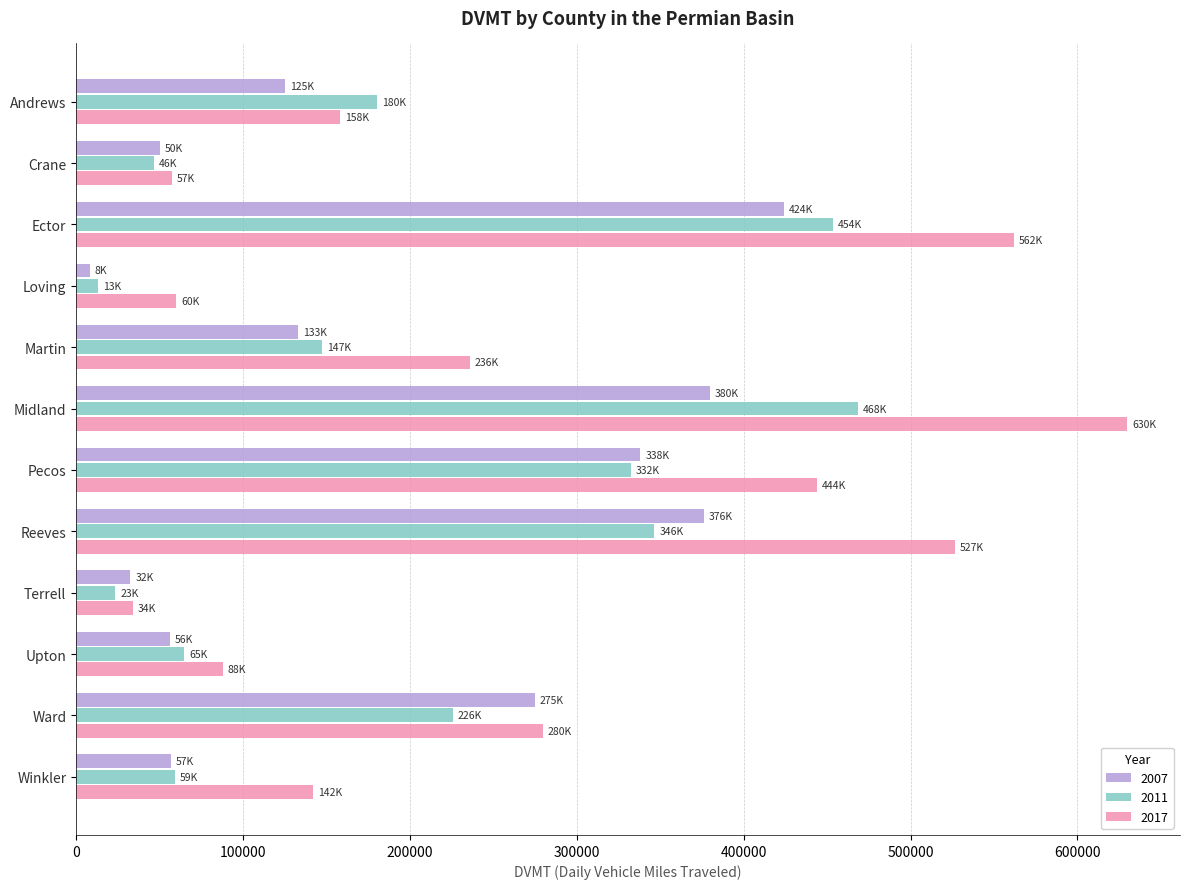

Which label corresponds to the smallest value in the chart?

Loving